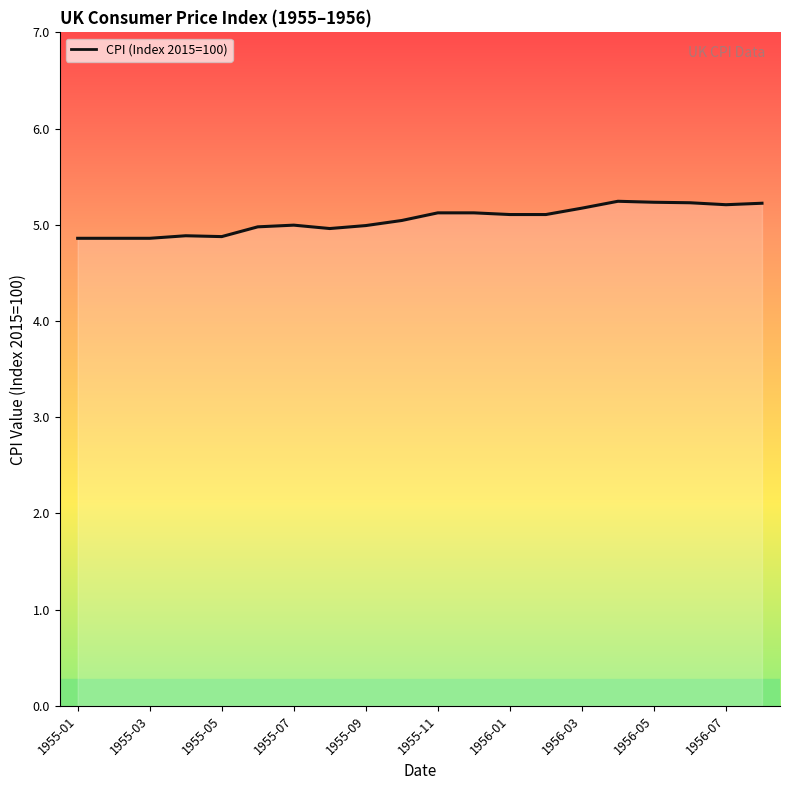

What is the maximum value shown in the chart?

5.2